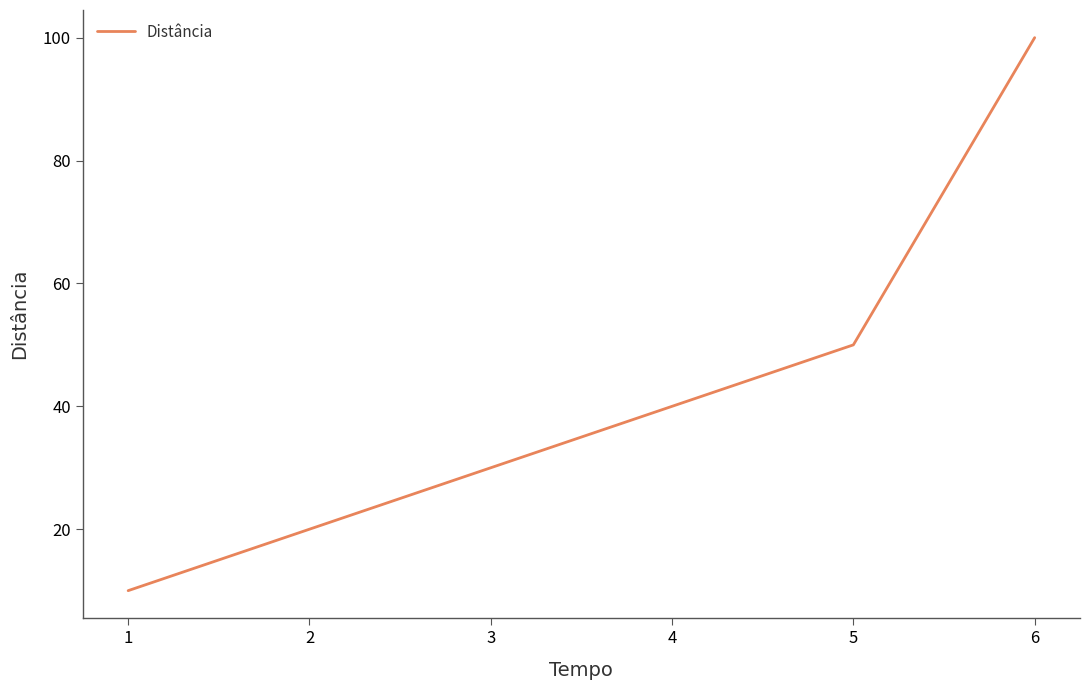

Read the value at 2.

20